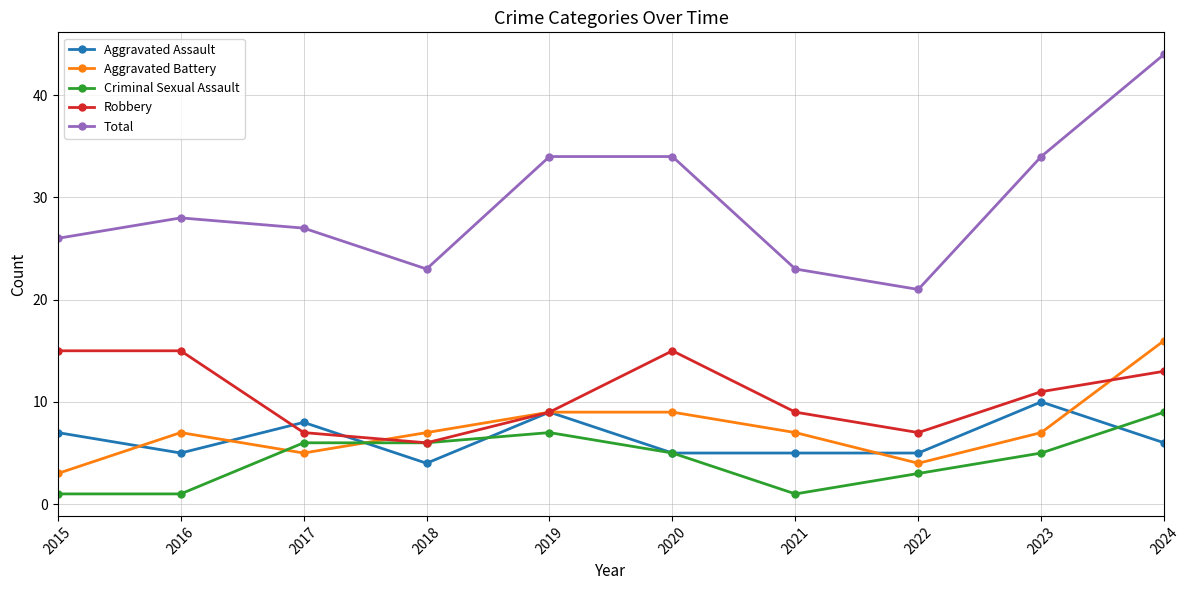

Is this an area chart (filled region under the line)?

No